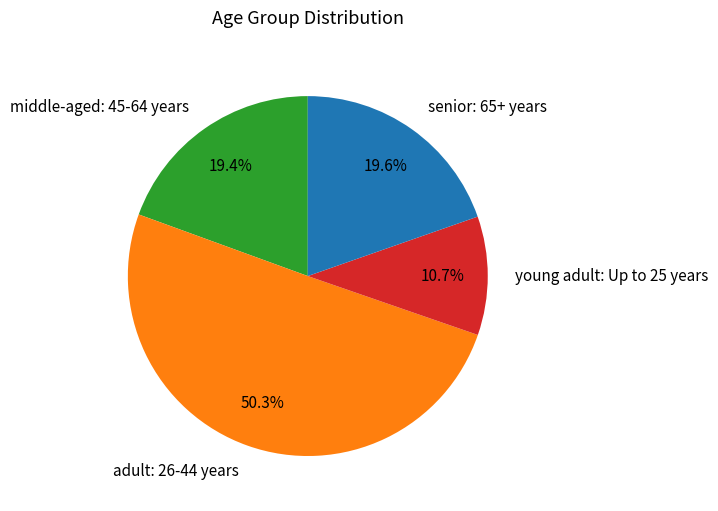

Is middle-aged: 45-64 years the majority of the pie?

No